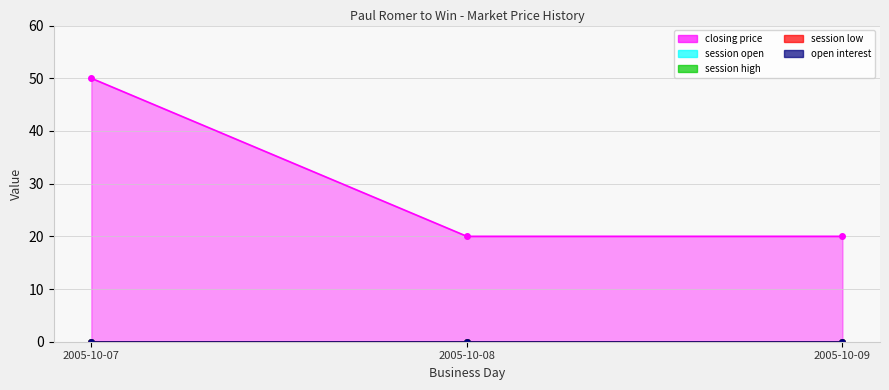

Which category has the lowest value across all series?

2005-10-07